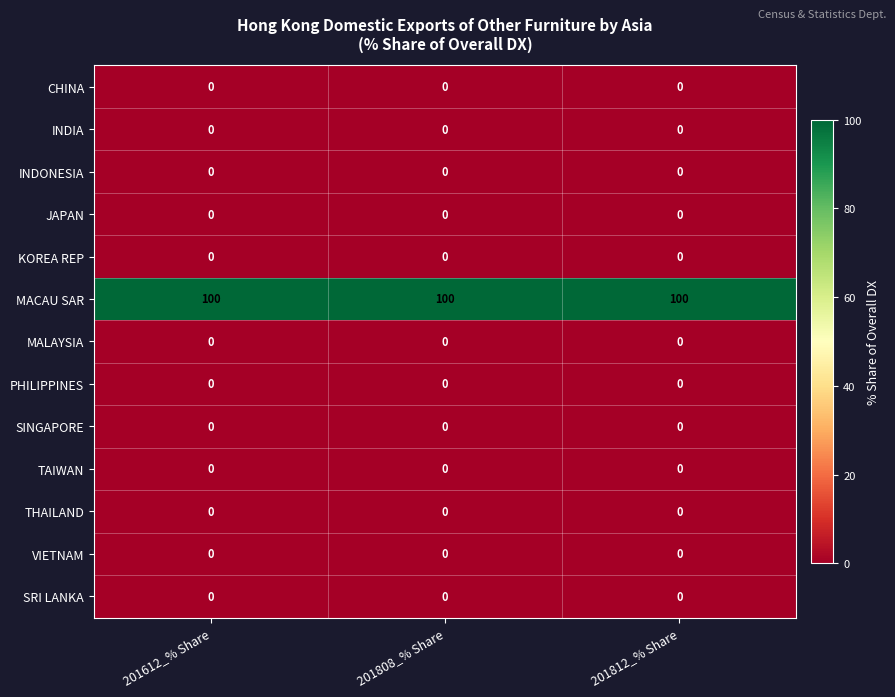

Is it true that SRI LANKA equals 0 at 201612_% Share?

True